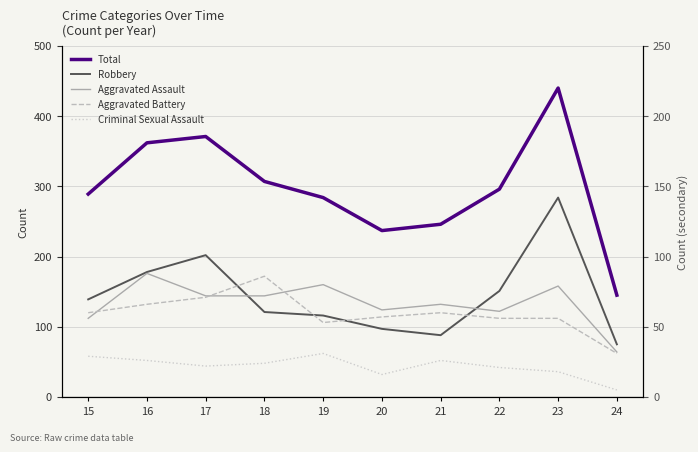

What is the total value across all series at 24?

288